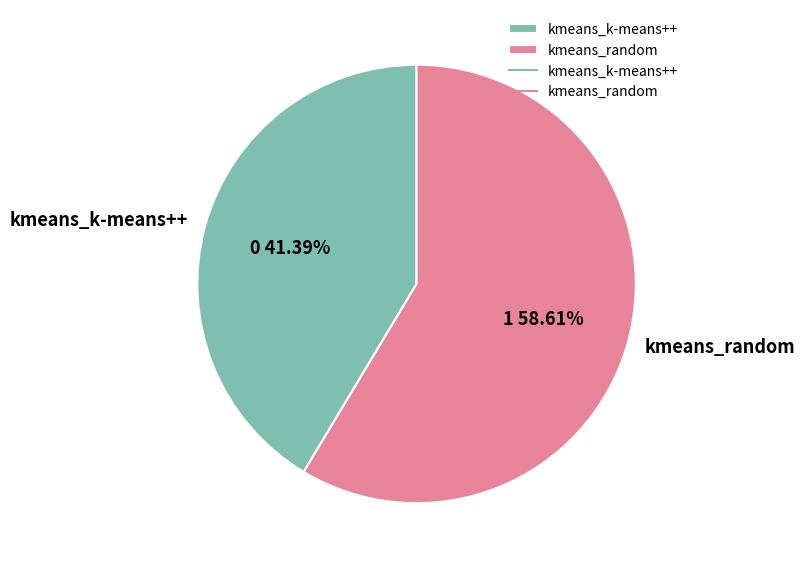

What percentage do kmeans_k-means++ and kmeans_random together represent?

100.0%